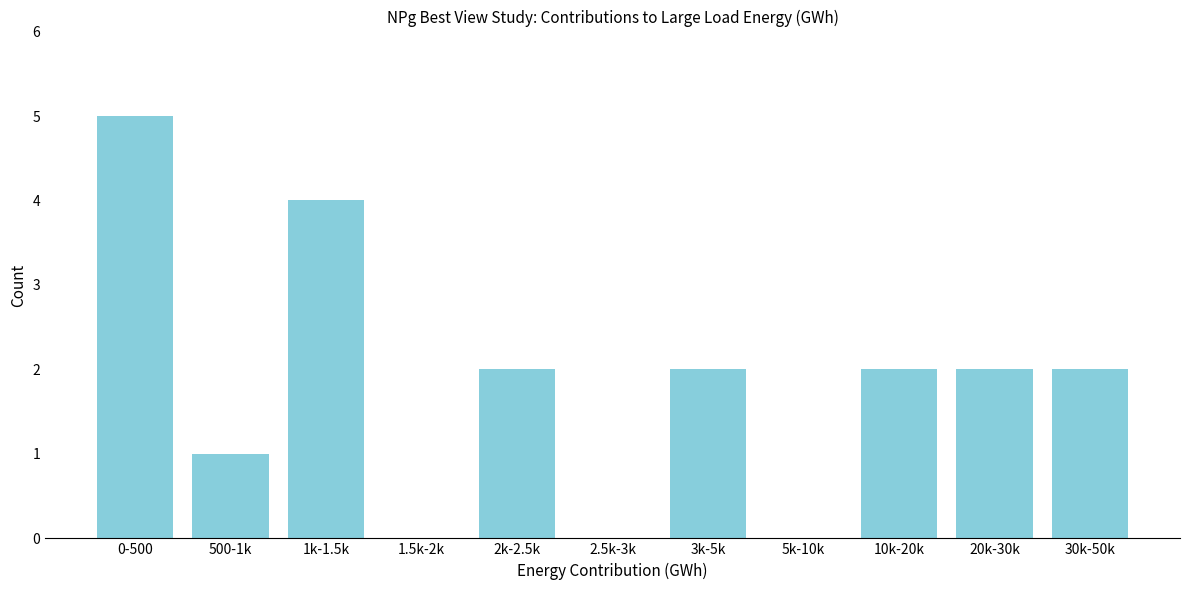

Reading left to right, list all the values displayed in this chart.

0-500=5	500-1k=1	1k-1.5k=4	1.5k-2k=0	2k-2.5k=2	2.5k-3k=0	3k-5k=2	5k-10k=0	10k-20k=2	20k-30k=2	30k-50k=2